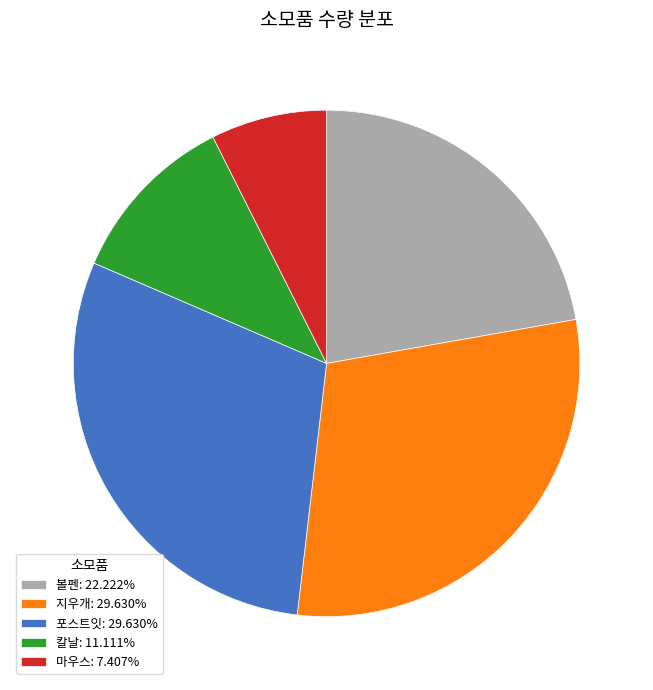

How many segments does this pie chart have?

5